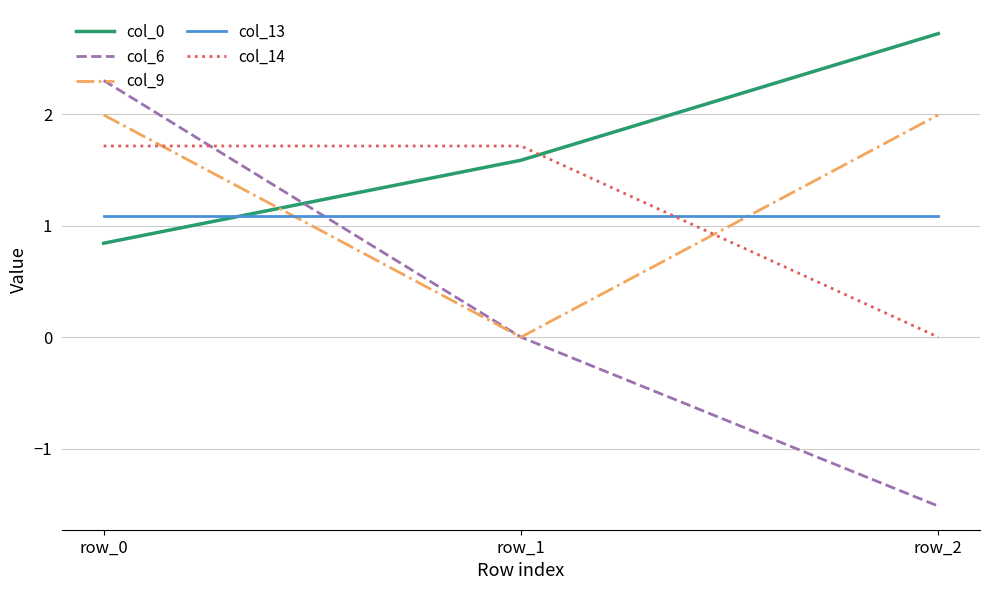

Reading left to right, list all the values displayed in this chart.

col_0: row_0=0.8	row_1=1.6	row_2=2.7
col_6: row_0=2.3	row_1=0.0	row_2=-1.5
col_9: row_0=2.0	row_1=0.0	row_2=2.0
col_13: row_0=1.1	row_1=1.1	row_2=1.1
col_14: row_0=1.7	row_1=1.7	row_2=0.0